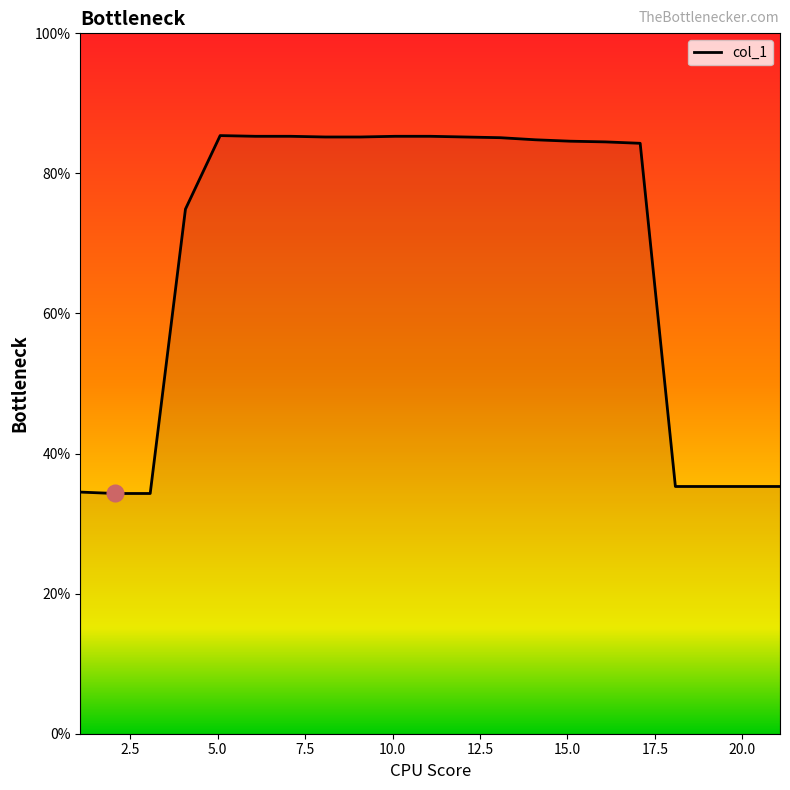

What is the smallest value displayed?

34.3